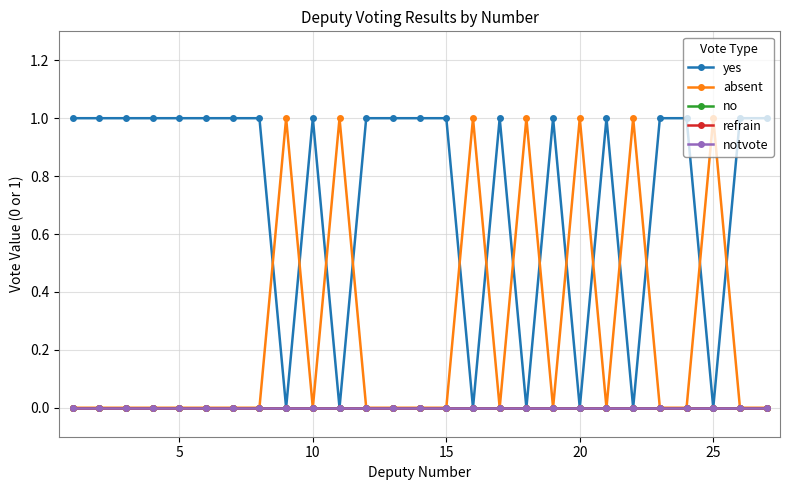

List the series in order of their peak value, lowest first.

no, refrain, notvote, yes, absent